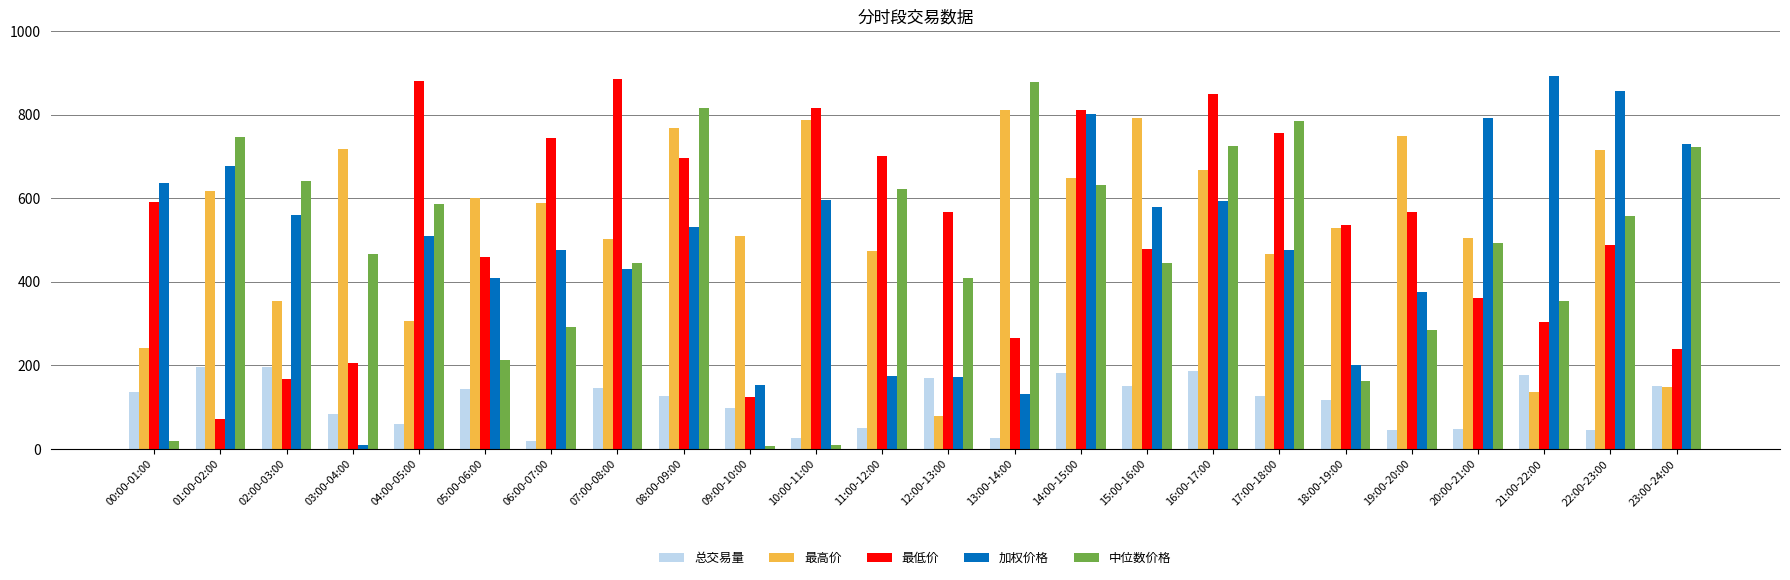

Is it true that 总交易量 equals 122.0 at 02:00-03:00?

False